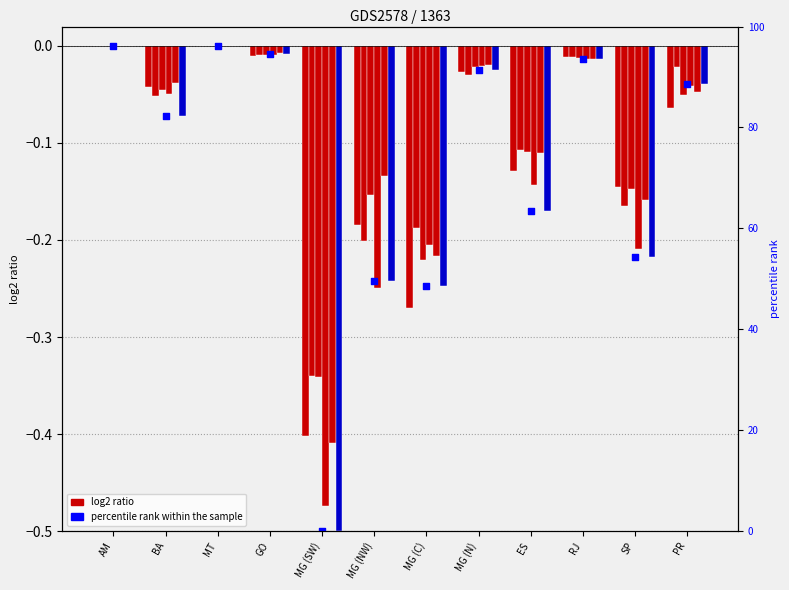

Which has a higher value, MG (NW) or ES?

ES